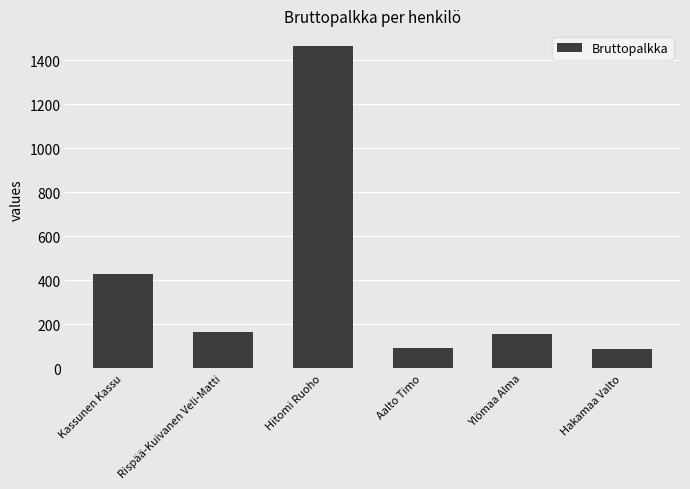

Which has a higher value, Ylömaa Alma or Kassunen Kassu?

Kassunen Kassu